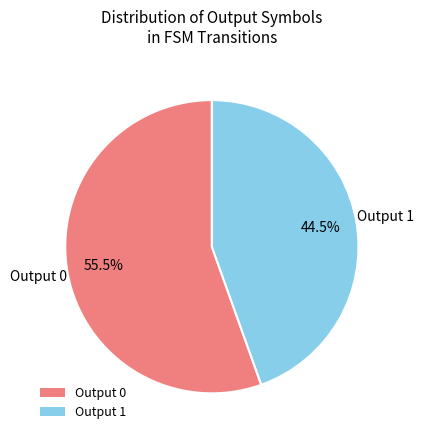

To the nearest percent, what is the average slice percentage?

50%